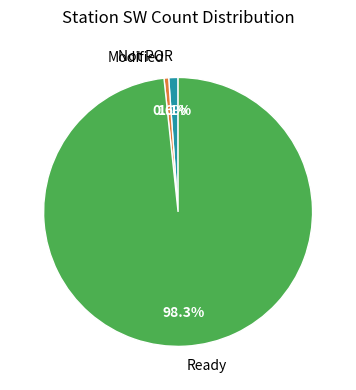

How many segments does this pie chart have?

3